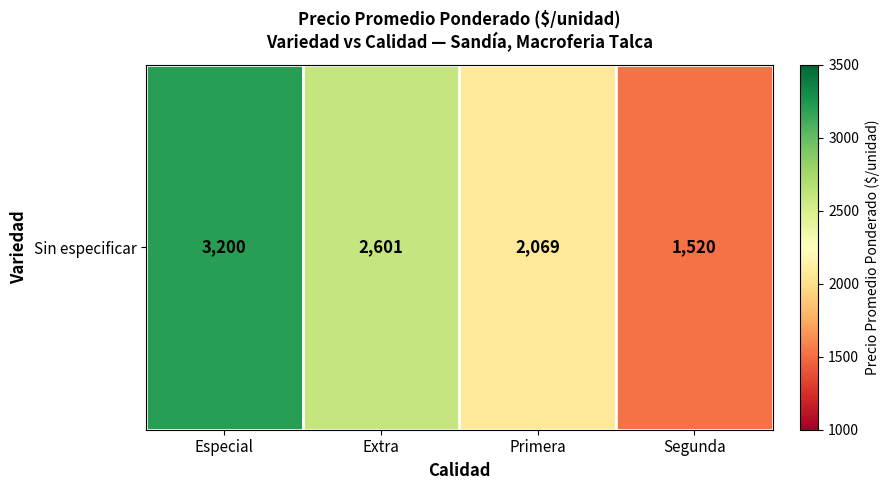

Rank the categories by value from highest to lowest.

Especial, Extra, Primera, Segunda